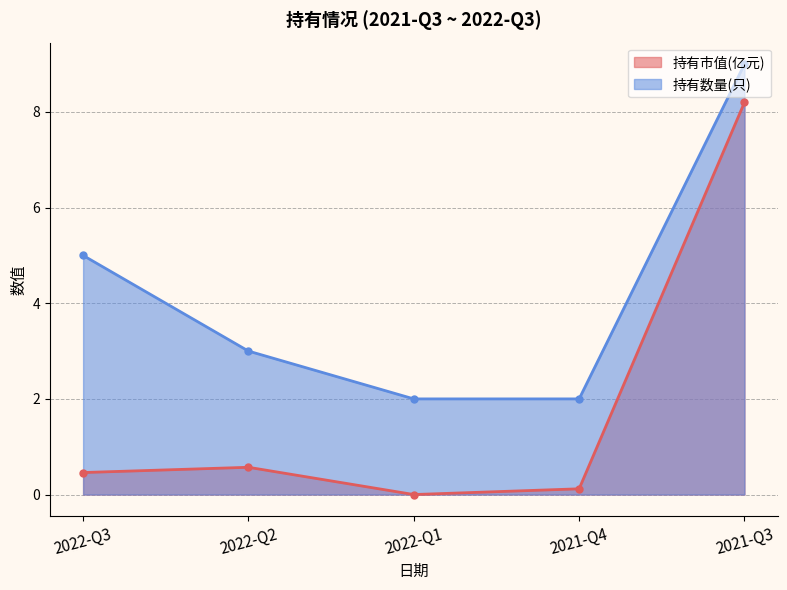

Is the value of 持有数量(只) at 2022-Q2 greater than the value of 持有市值(亿元) at 2021-Q4?

Yes